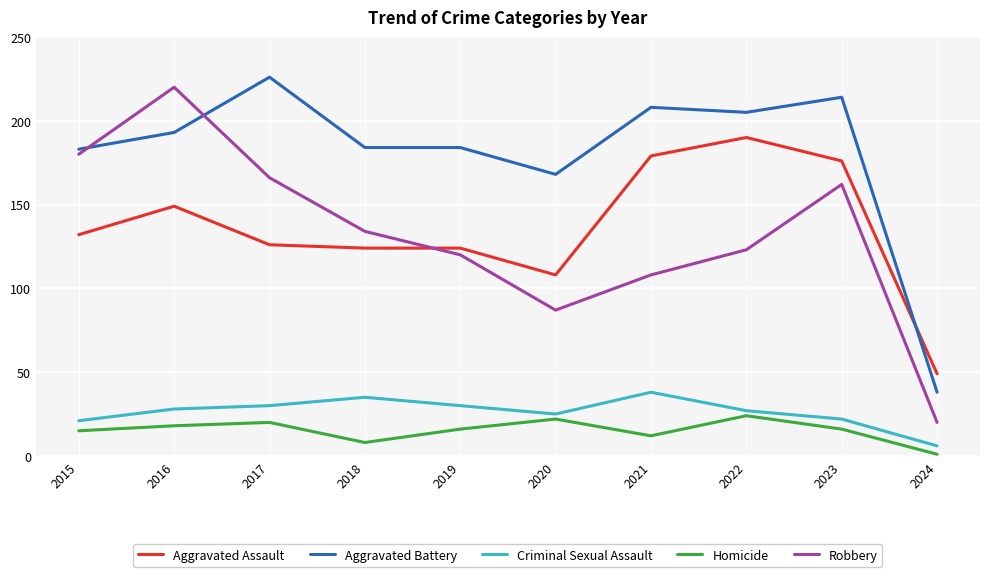

Which series has the largest total across all categories?

Aggravated Battery